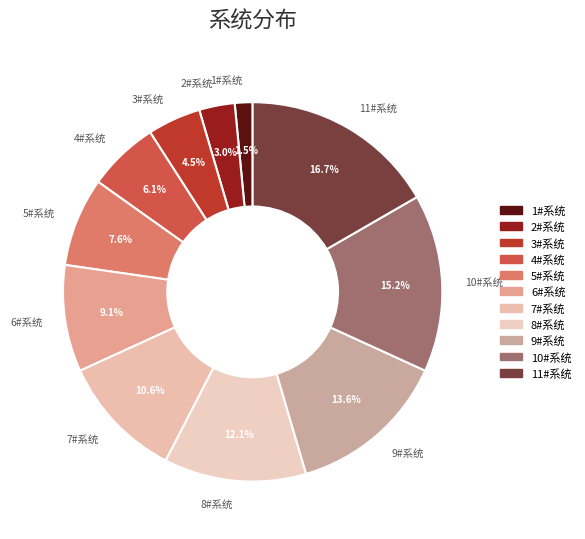

Combined, what portion of the pie is 9#系统 and 5#系统?

21.2%